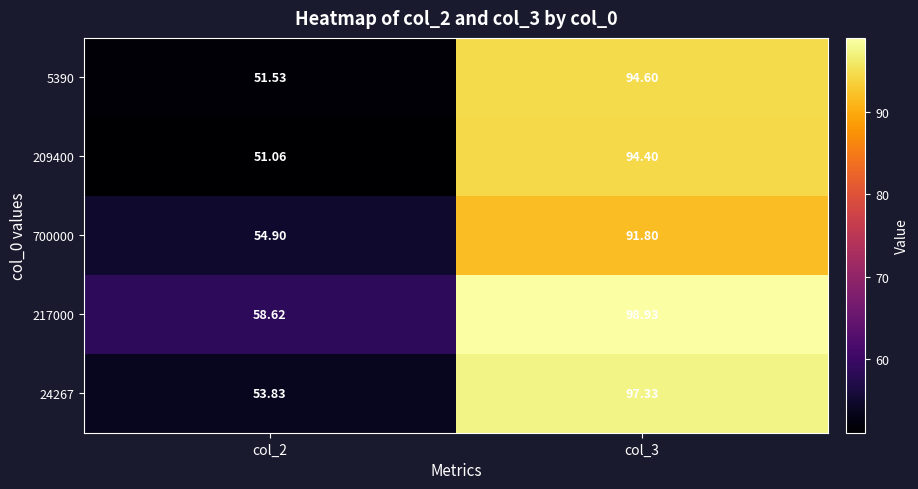

Is the value of 24267 at col_3 greater than the value of 217000 at col_3?

No